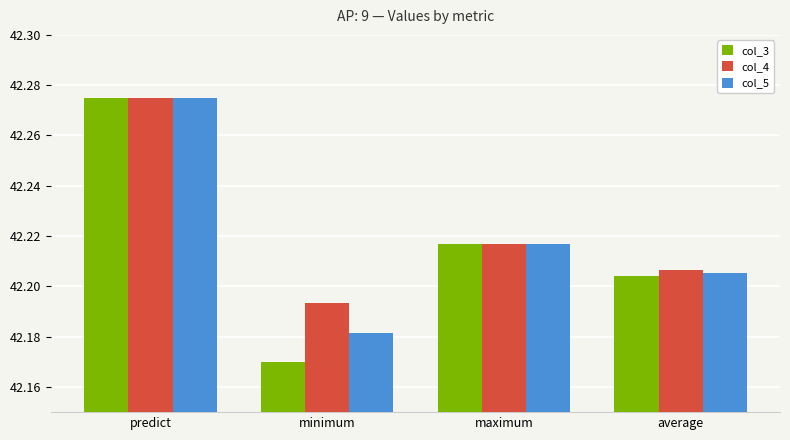

At which category is the sum across all series the highest?

predict